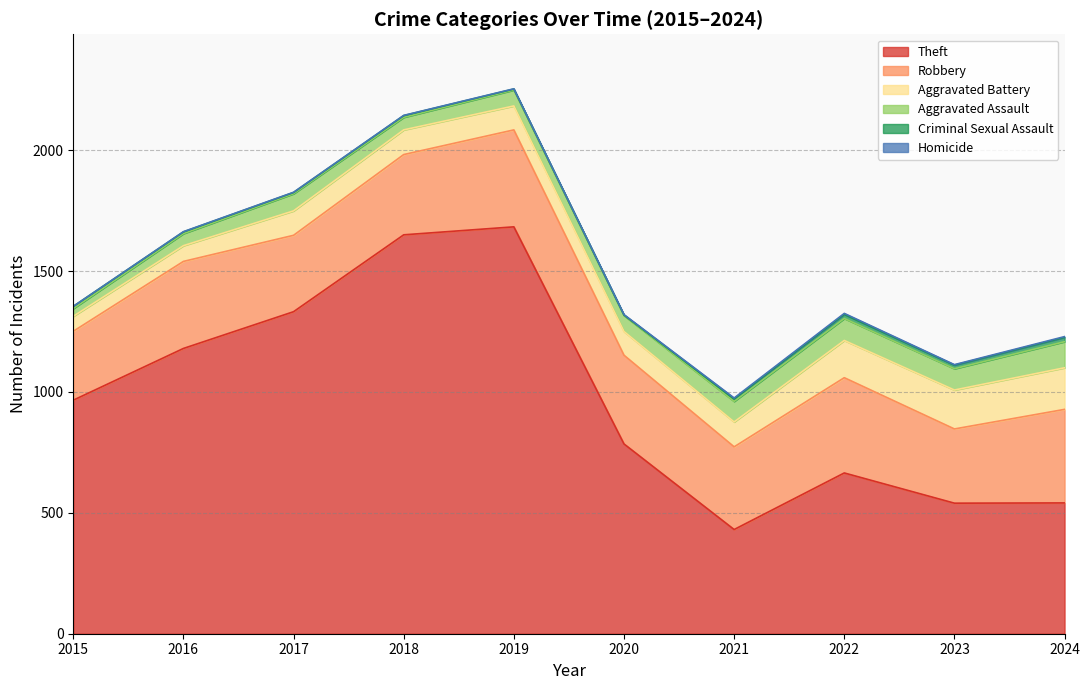

True or false: Theft and Aggravated Assault cross at least once.

False